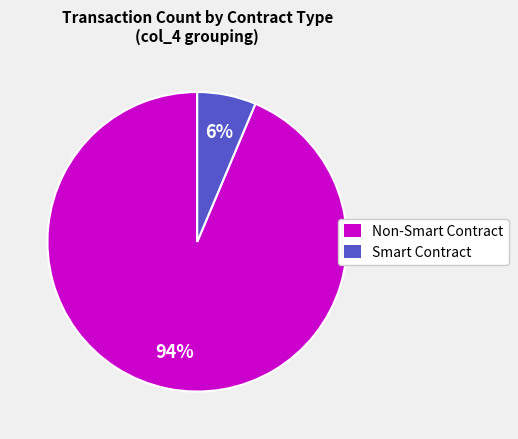

Which category accounts for the majority?

Non-Smart Contract